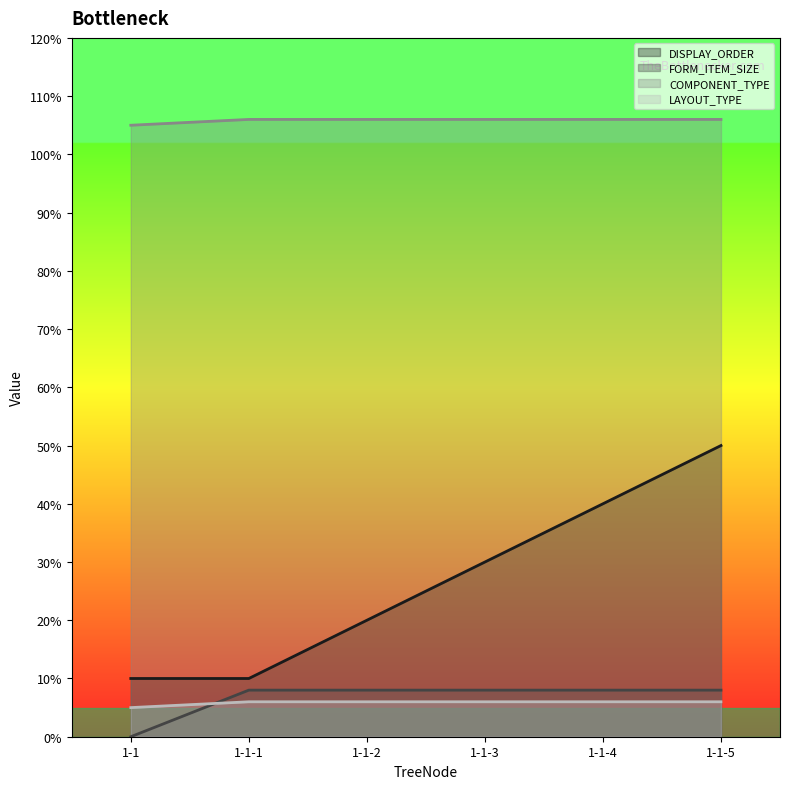

Count the number of categories in the chart.

6